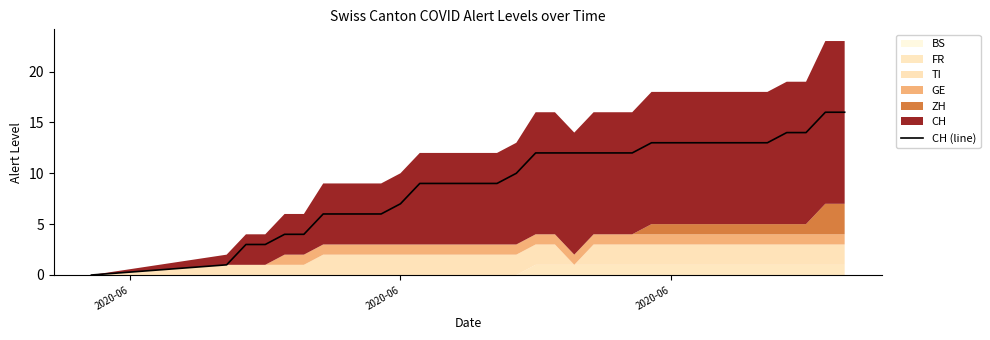

What is the sum of all values?

324